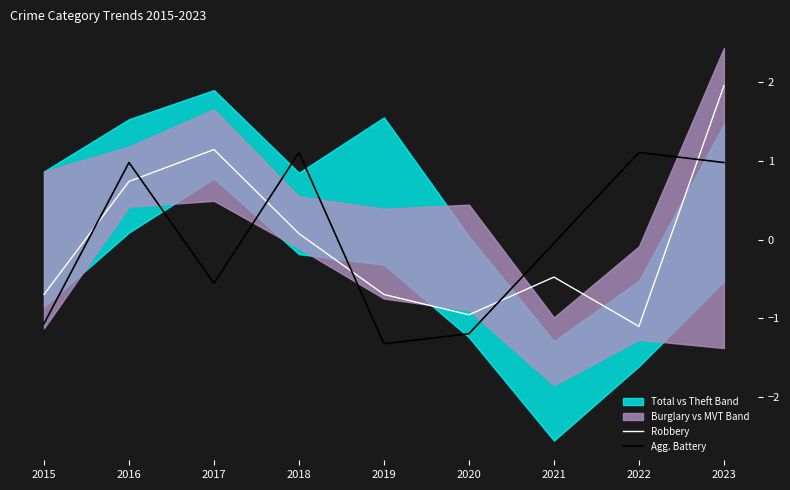

True or false: Robbery has a value of -1.0 at 2020.

True